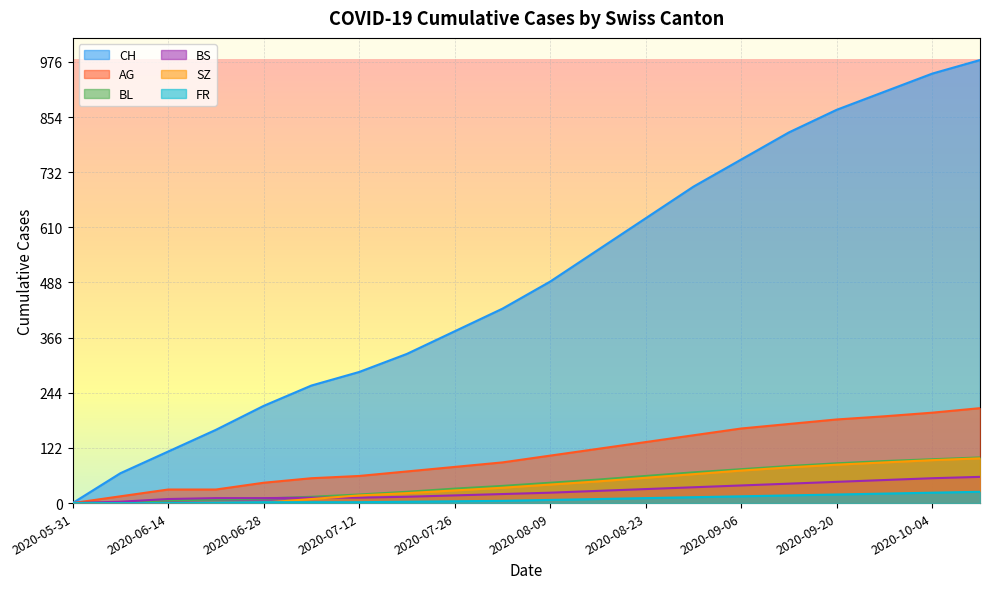

How many positive values does the BL series have?

19